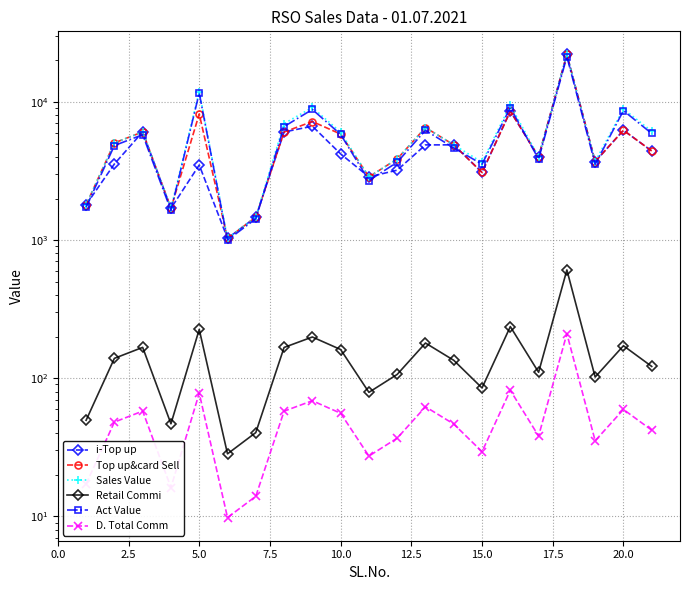

What is the total value across all series at 5.0?

24253.7